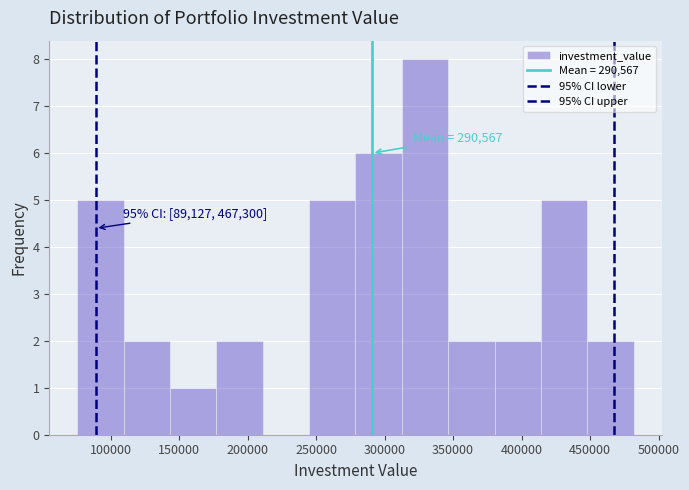

Over which range of the x-axis is the bar tallest?

315000 to 345000